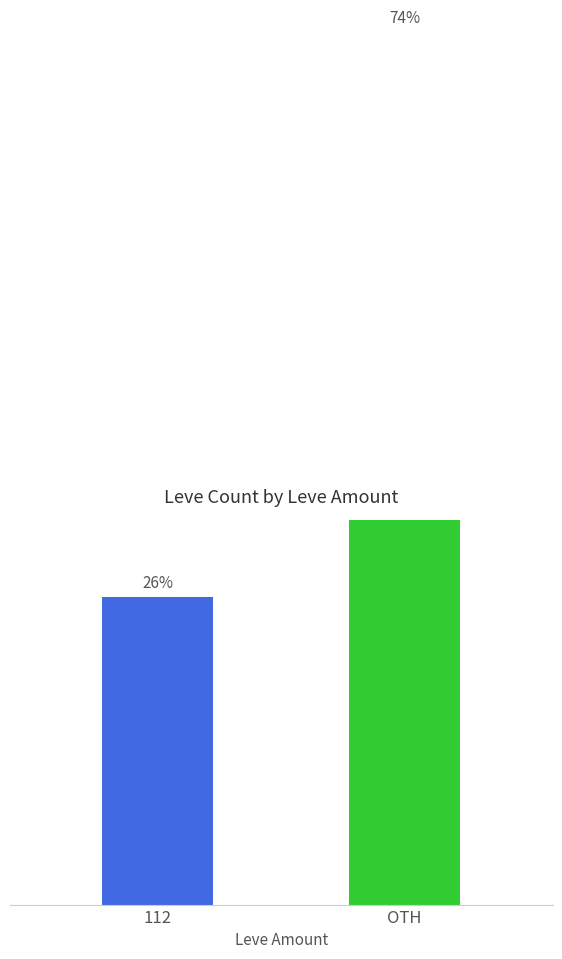

Reading right to left, extract all data points from this chart.

OTH=17	112=6